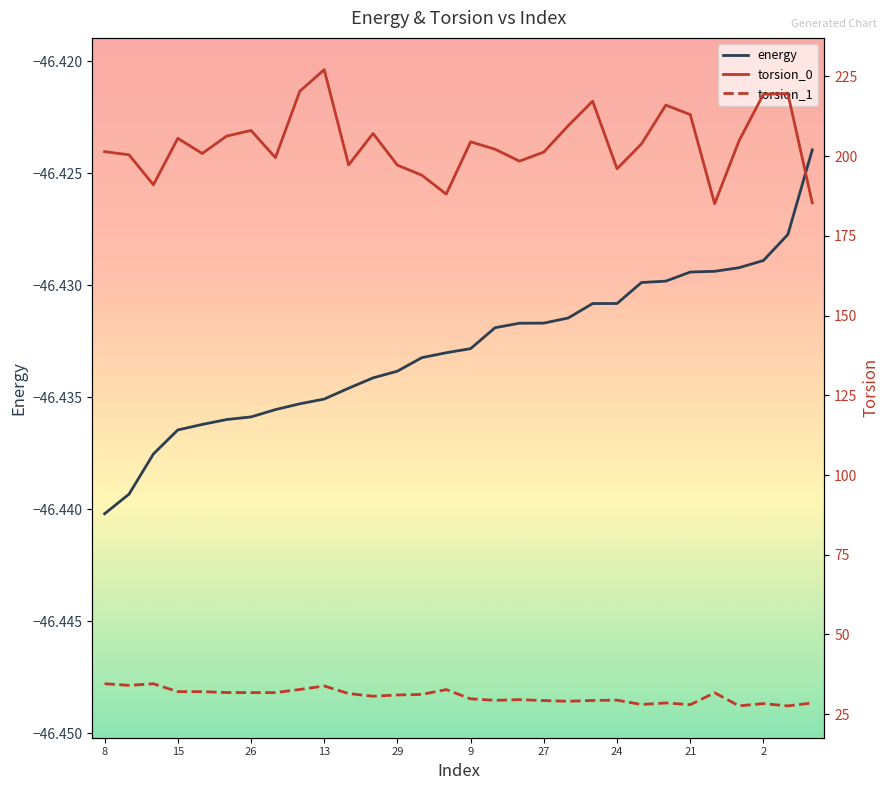

The value of energy at 26 is -68.7. True or false?

False